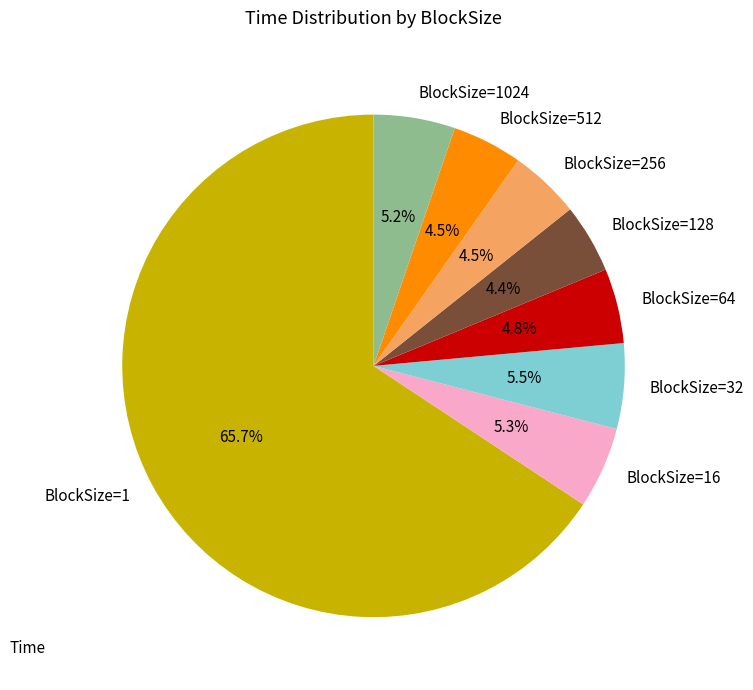

To the nearest percent, what percentage of the pie is BlockSize=128?

4%